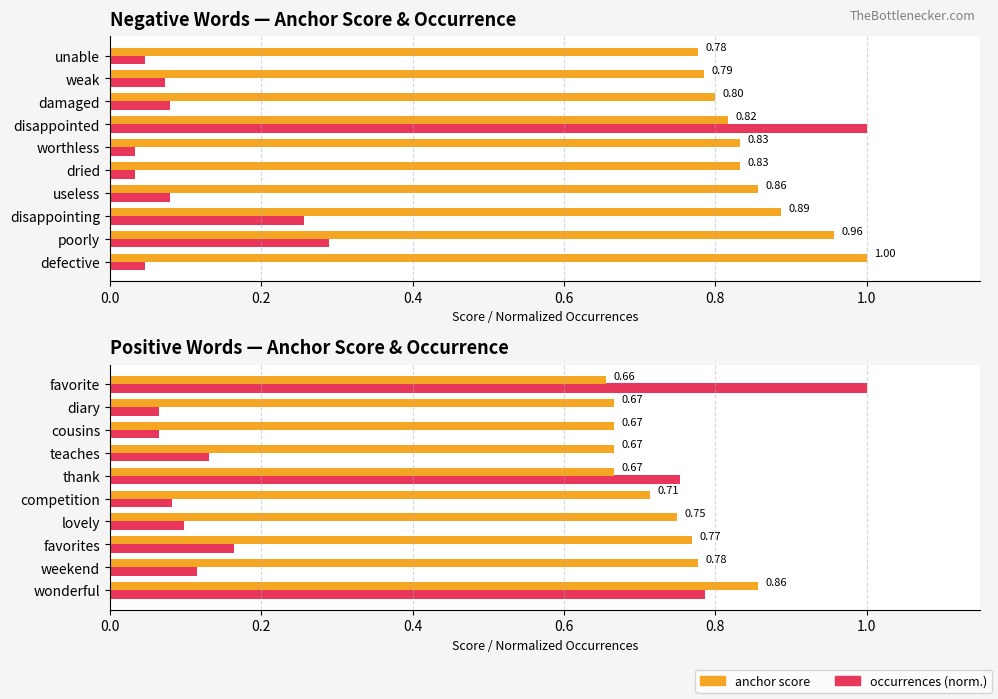

True or false: type occurrences (normalized) has a value of 0.0 at weekend.

False